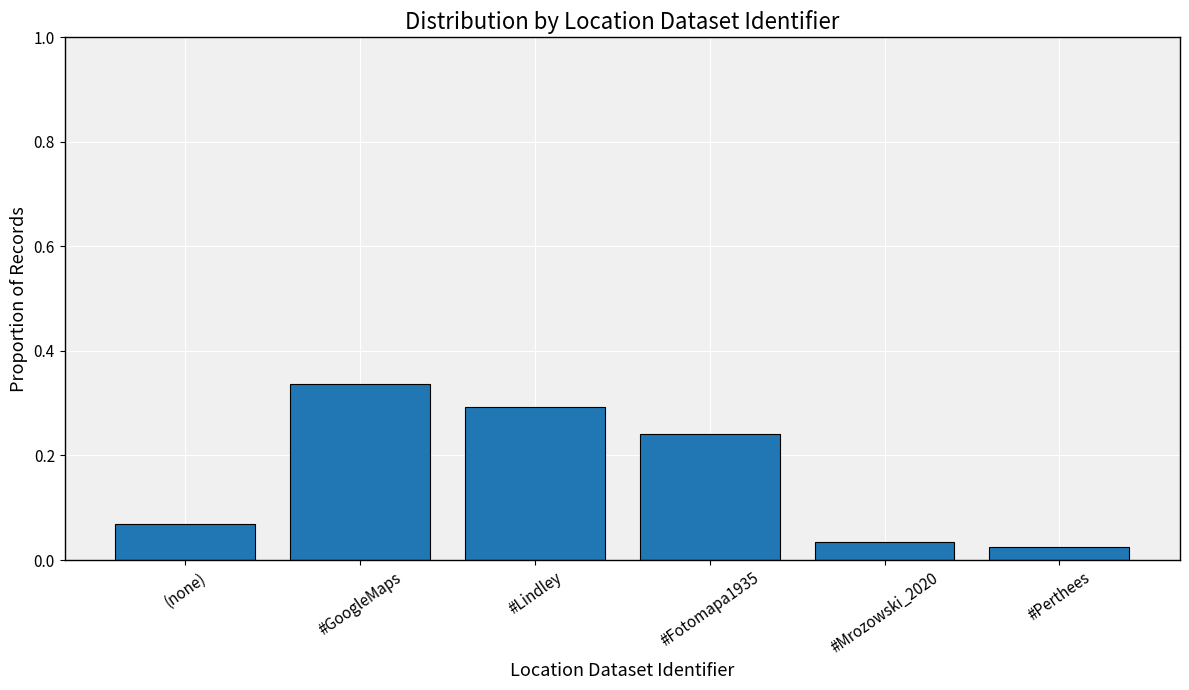

List the labels in order of value, smallest first.

#Perthees, #Mrozowski_2020, (none), #Fotomapa1935, #Lindley, #GoogleMaps